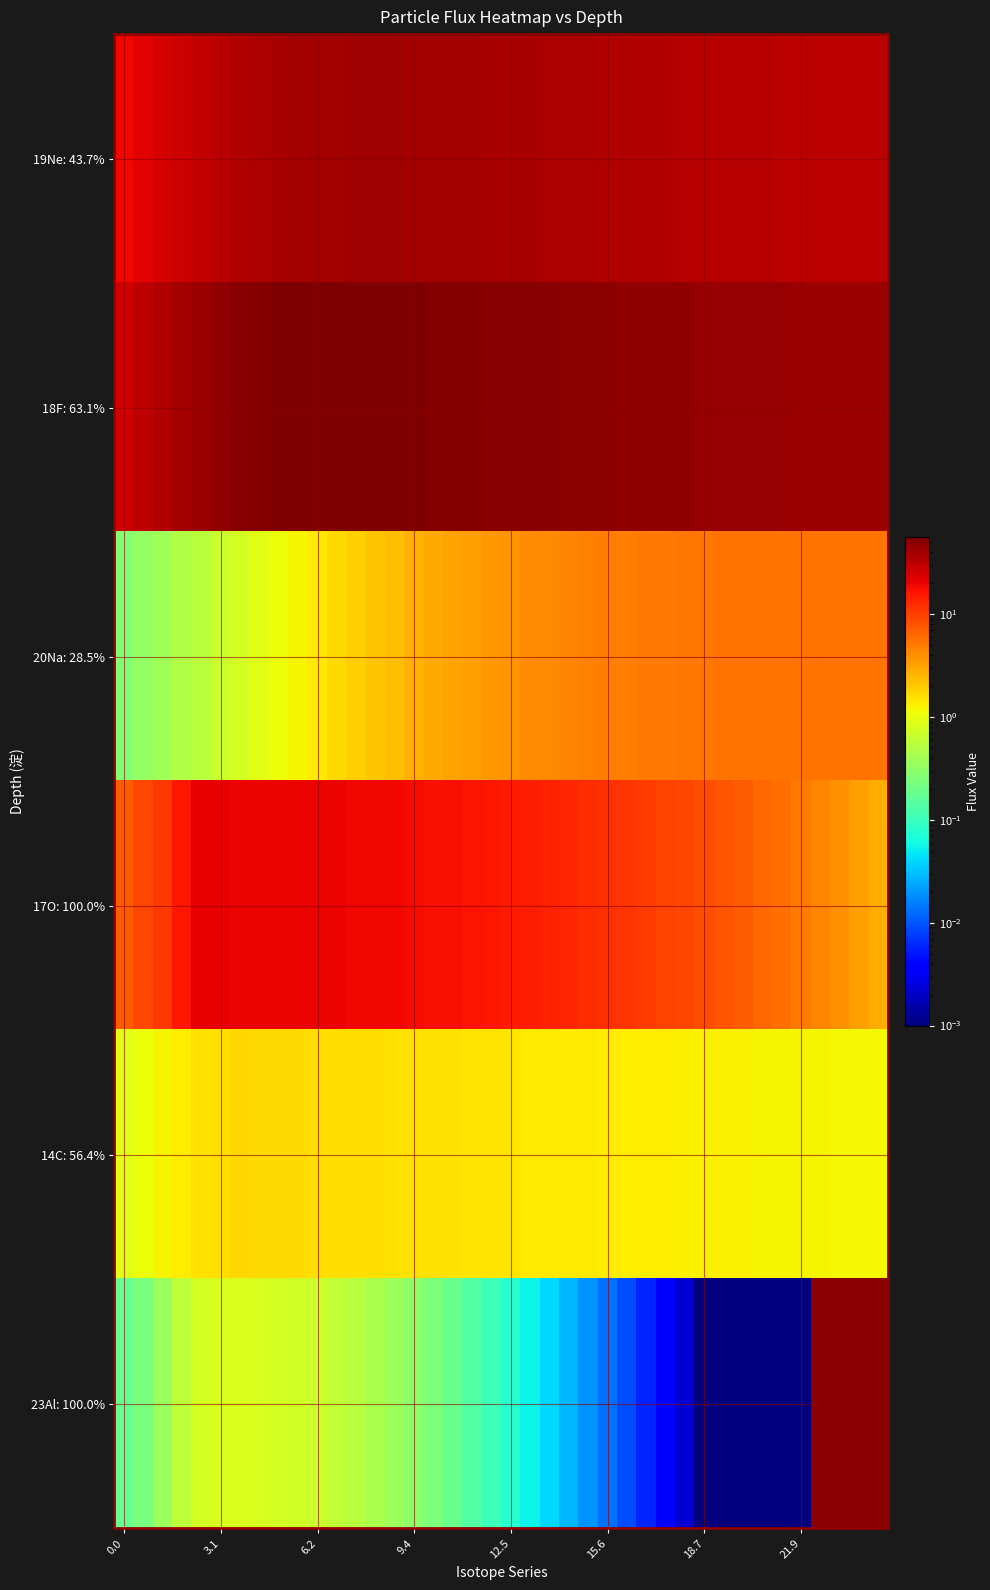

Which series has the largest total across all categories?

18F: 63.1%